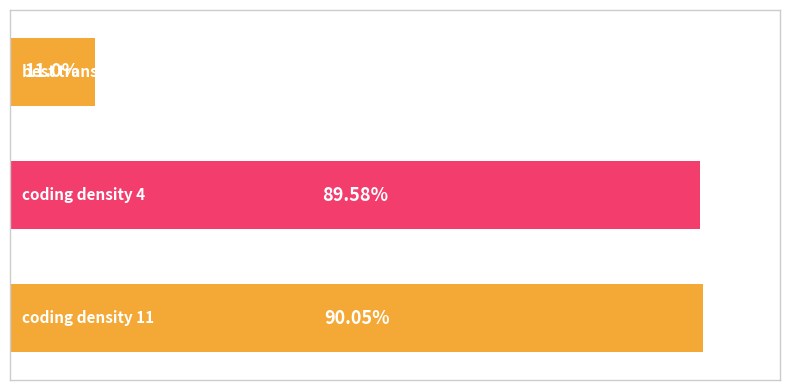

Does the chart contain any negative values?

No